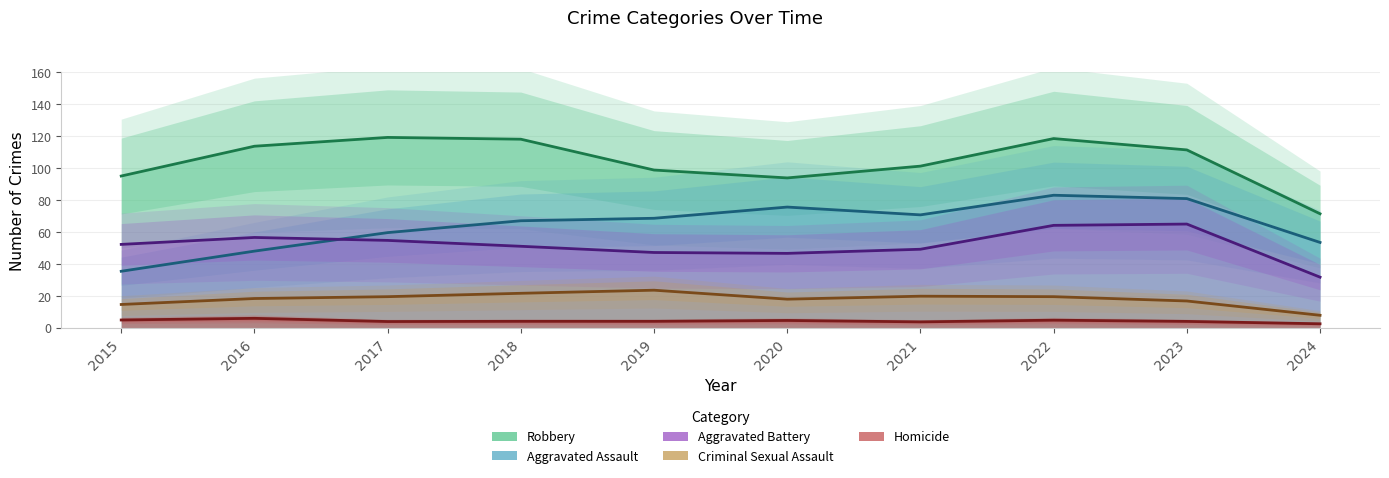

Which series changed the most between 2015 and 2017?

Aggravated Assault